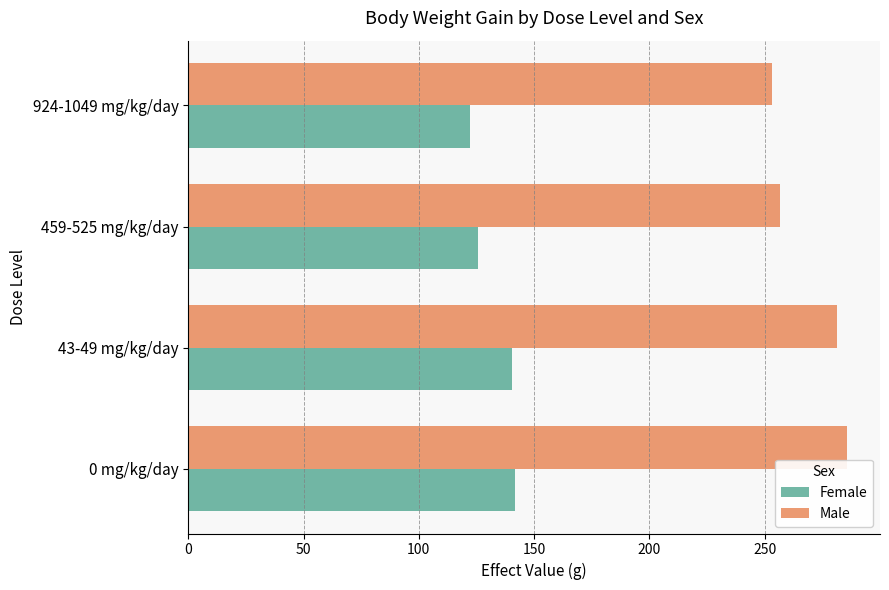

Is the value of Male at 924-1049 mg/kg/day greater than the value of Female at 924-1049 mg/kg/day?

Yes